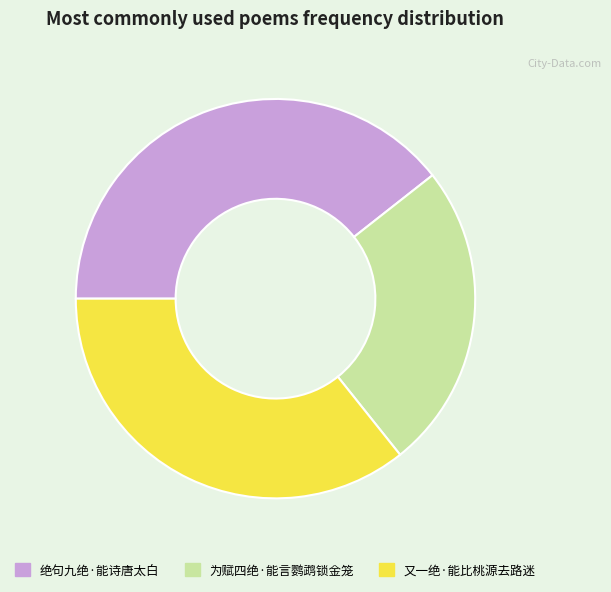

What is the ratio of the value at 又一绝·能比桃源去路迷 to the value at 为赋四绝·能言鹦鹉锁金笼?

1.4